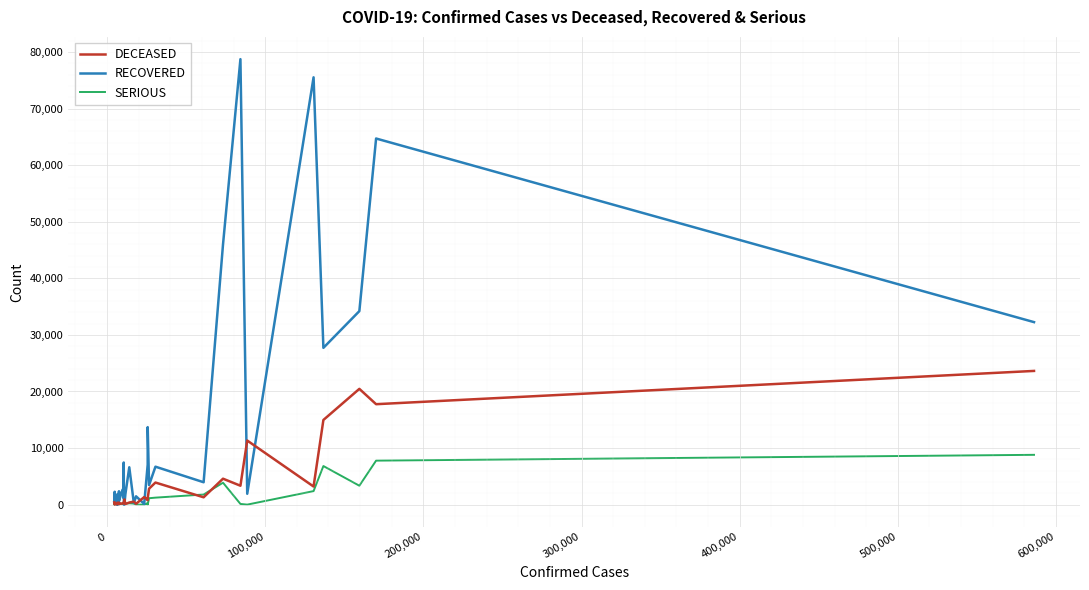

After their last crossing, which series has the higher values: RECOVERED or DECEASED?

RECOVERED